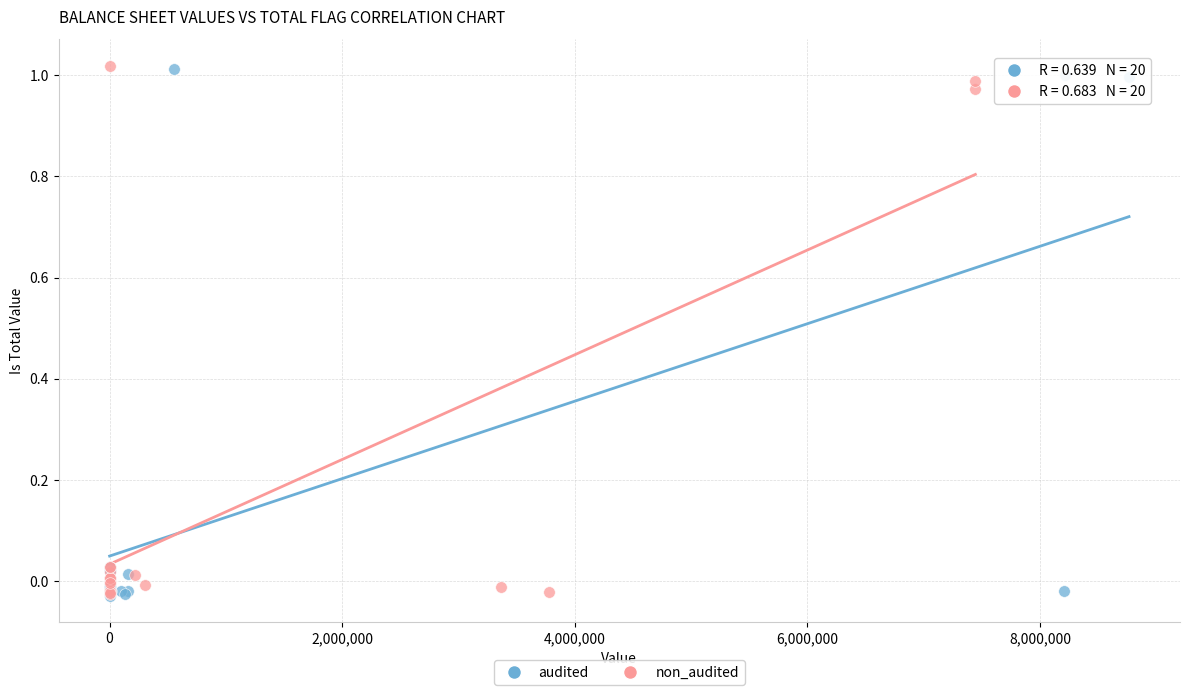

What are all the series names shown in the legend?

audited, non_audited